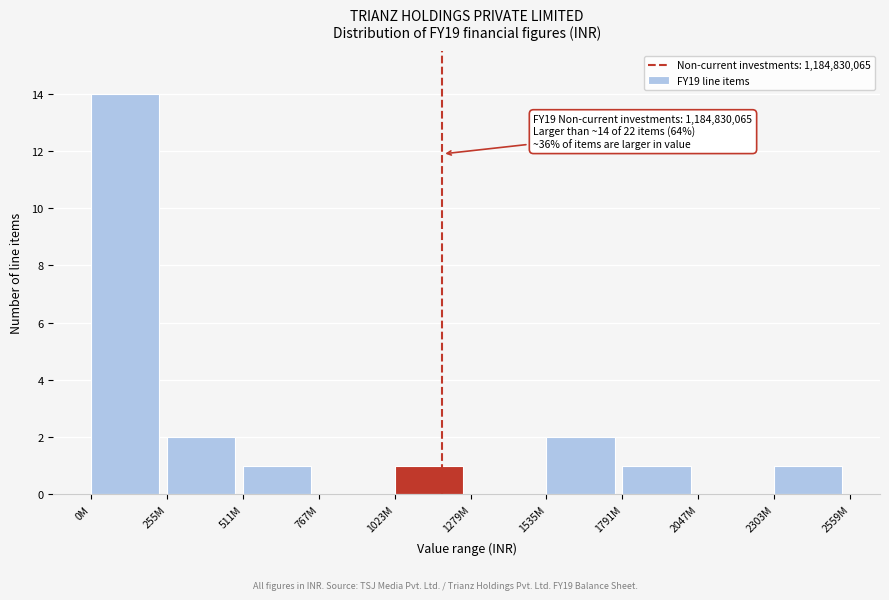

Reading left to right, extract all data points from this chart.

0M=14	255M=2	511M=1	767M=0	1023M=1	1279M=0	1535M=2	1791M=1	2047M=0	2303M=1